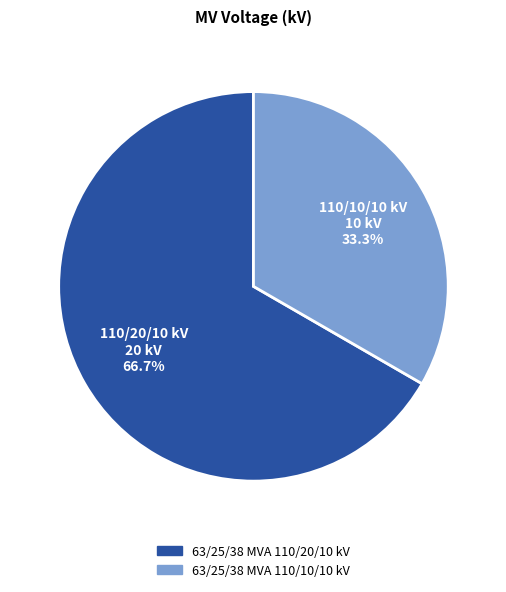

To the nearest percent, what percentage of the pie is 63/25/38 MVA 110/10/10 kV?

33%